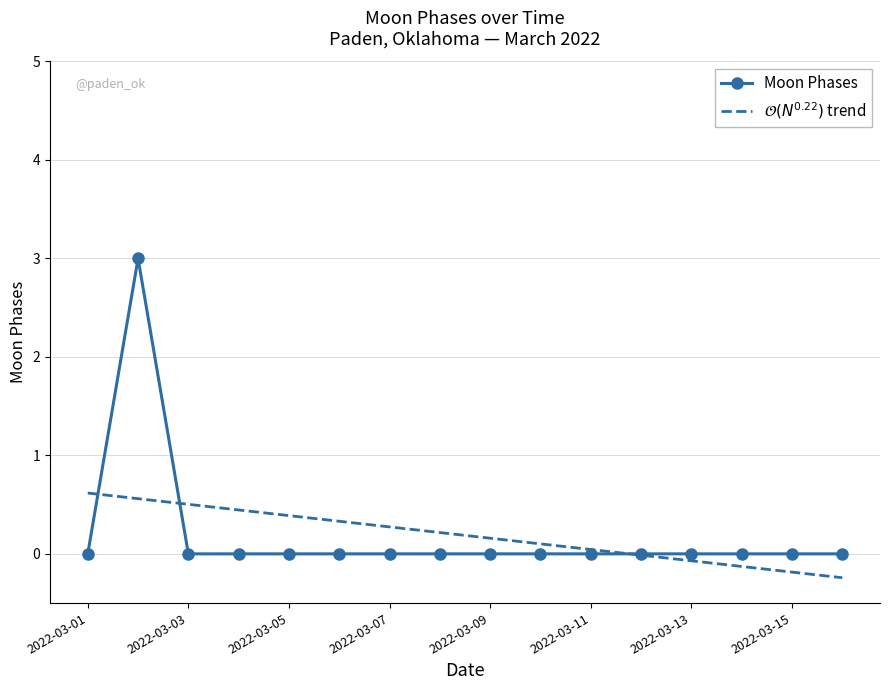

Which series has the largest range (max minus min)?

Moon Phases